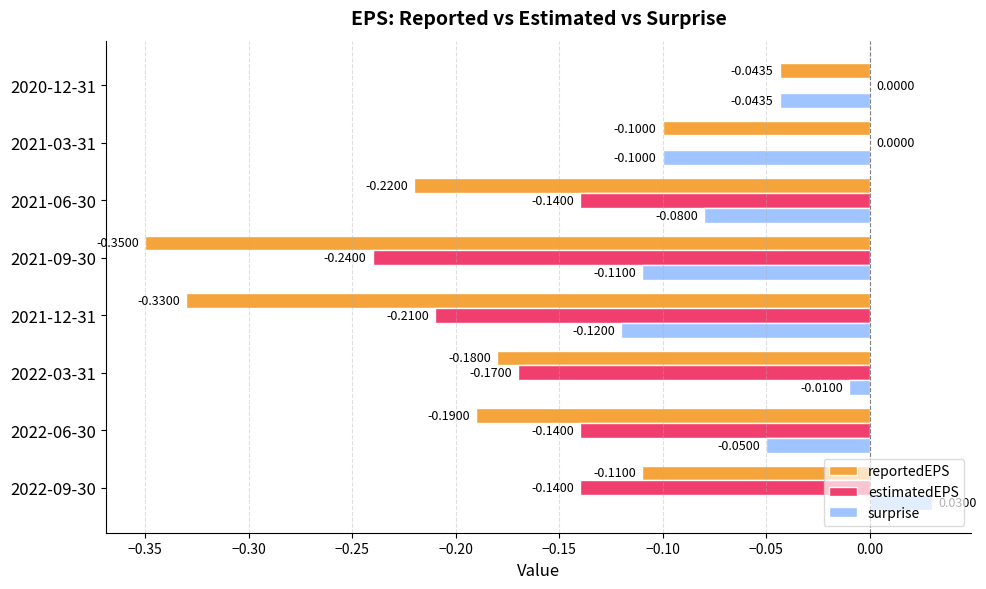

Between 2022-03-31 and 2021-09-30, which series saw the biggest shift?

reportedEPS